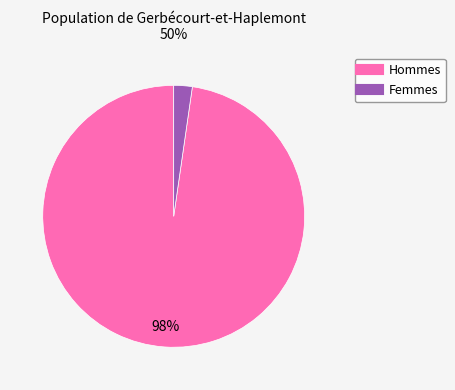

How many slices are in this pie chart?

2